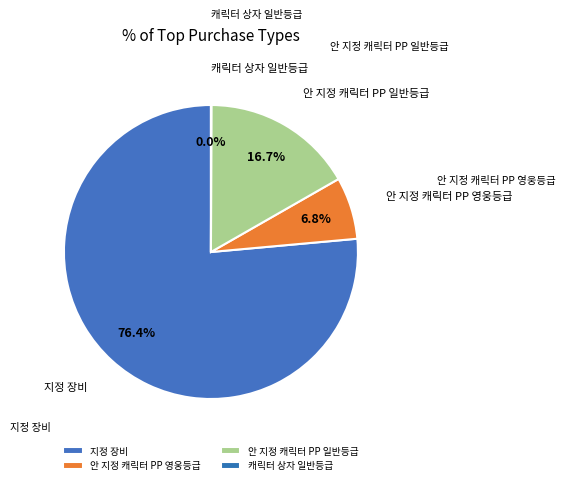

Which has a higher value, 안 지정 캐릭터 PP 영웅등급 or 안 지정 캐릭터 PP 일반등급?

안 지정 캐릭터 PP 일반등급